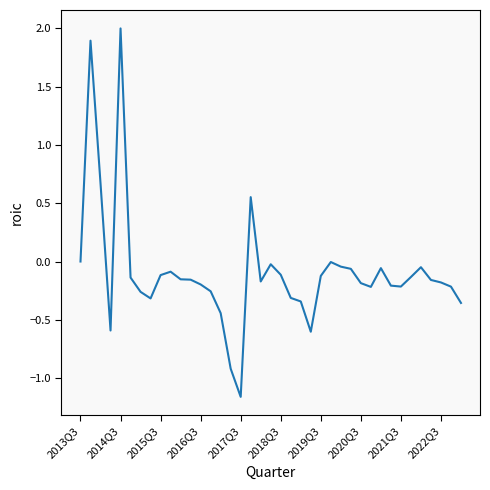

What is the difference between the maximum and minimum values?

3.2